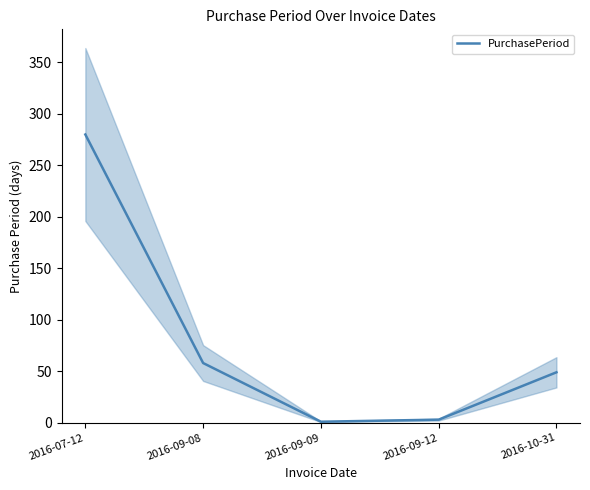

Does the chart have visible grid lines?

No